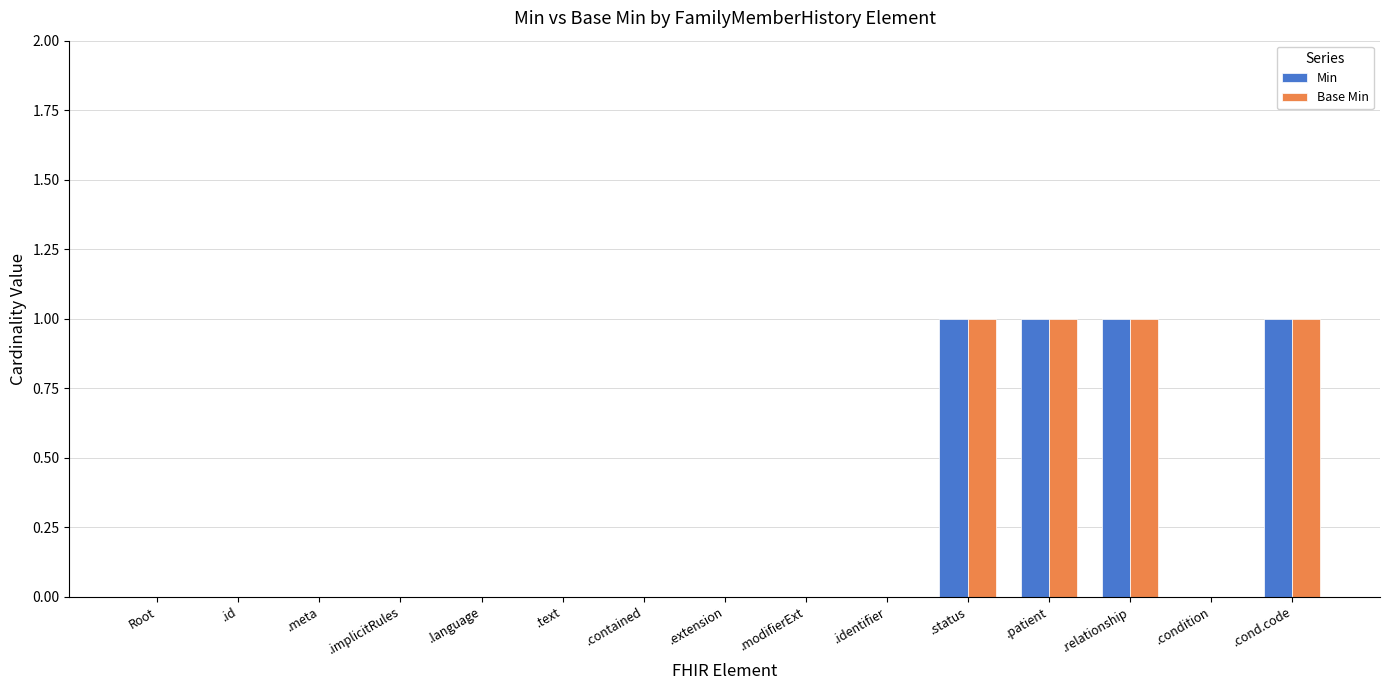

What is the sum of all Base Min values?

4